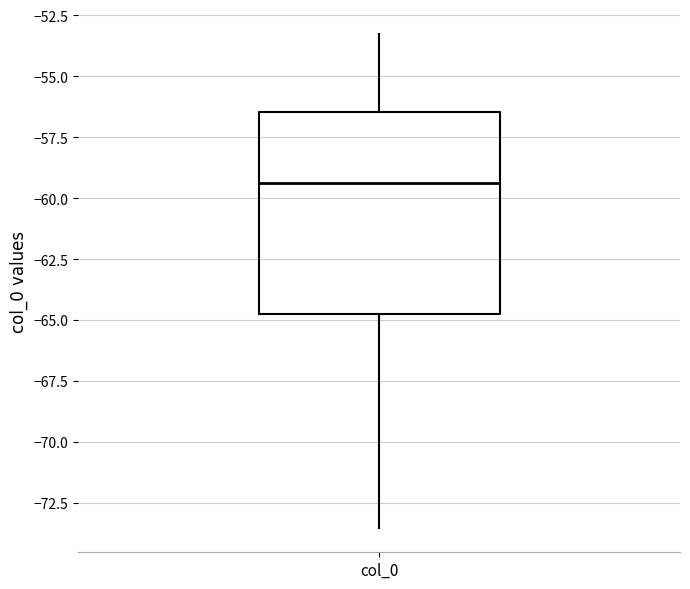

Transcribe this box plot: give where the median line is, the range the box spans, and where the two whiskers end, as read against the y-axis. The values are not printed on the chart, so give them approximately, as read against the axis.

median -59.5, box -64.5 to -56.5, whiskers -73.5 to -53.5